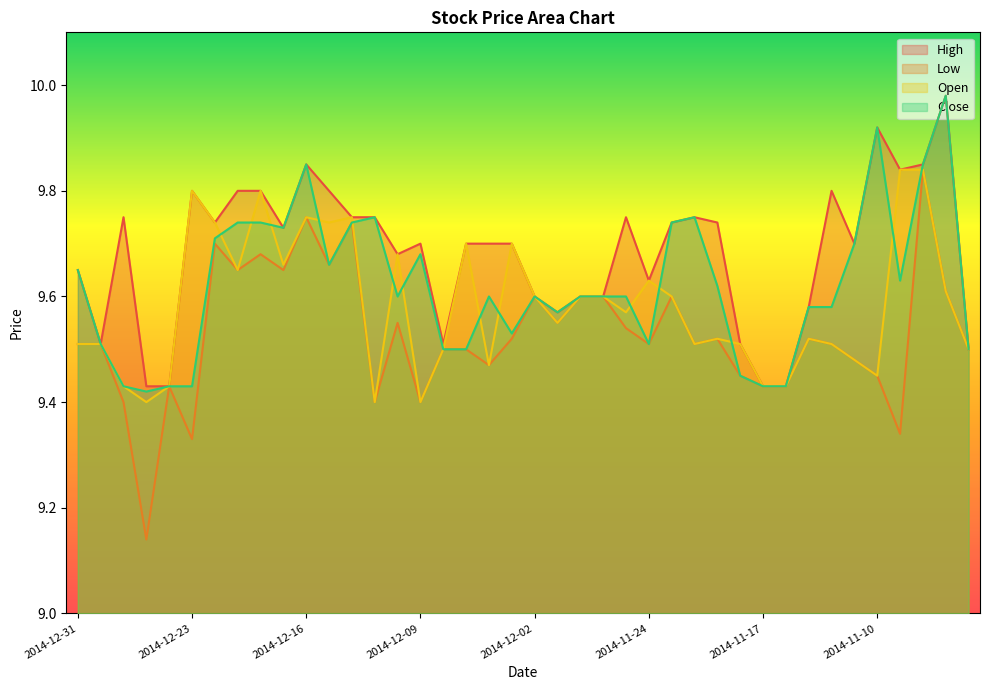

What value does the Low series have at 2014-11-14?

9.4